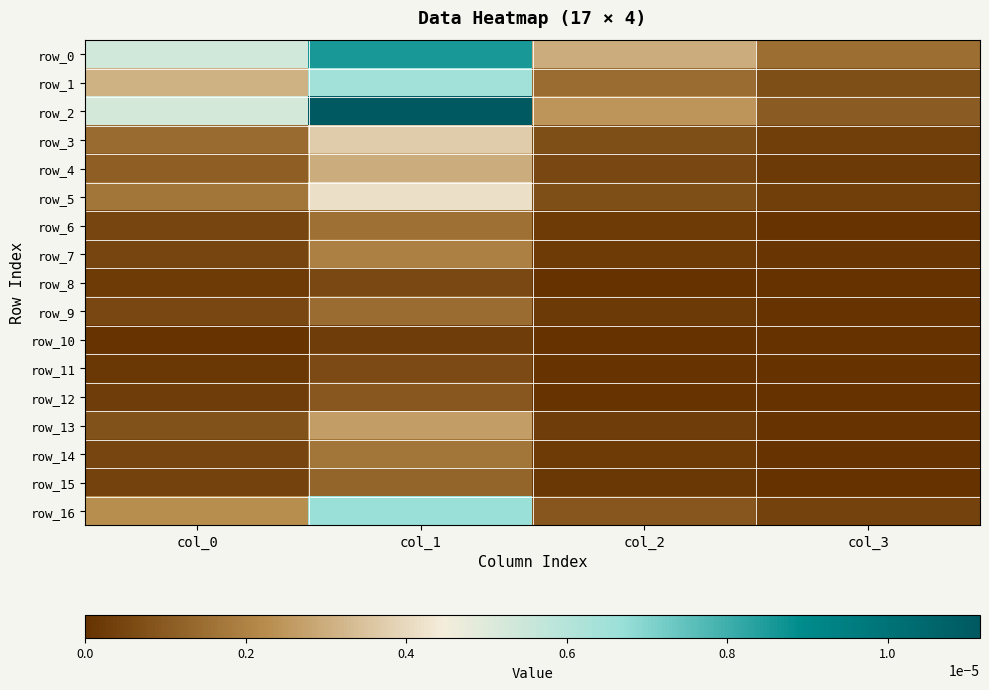

The value of row_11 at col_0 is 0.0. True or false?

True